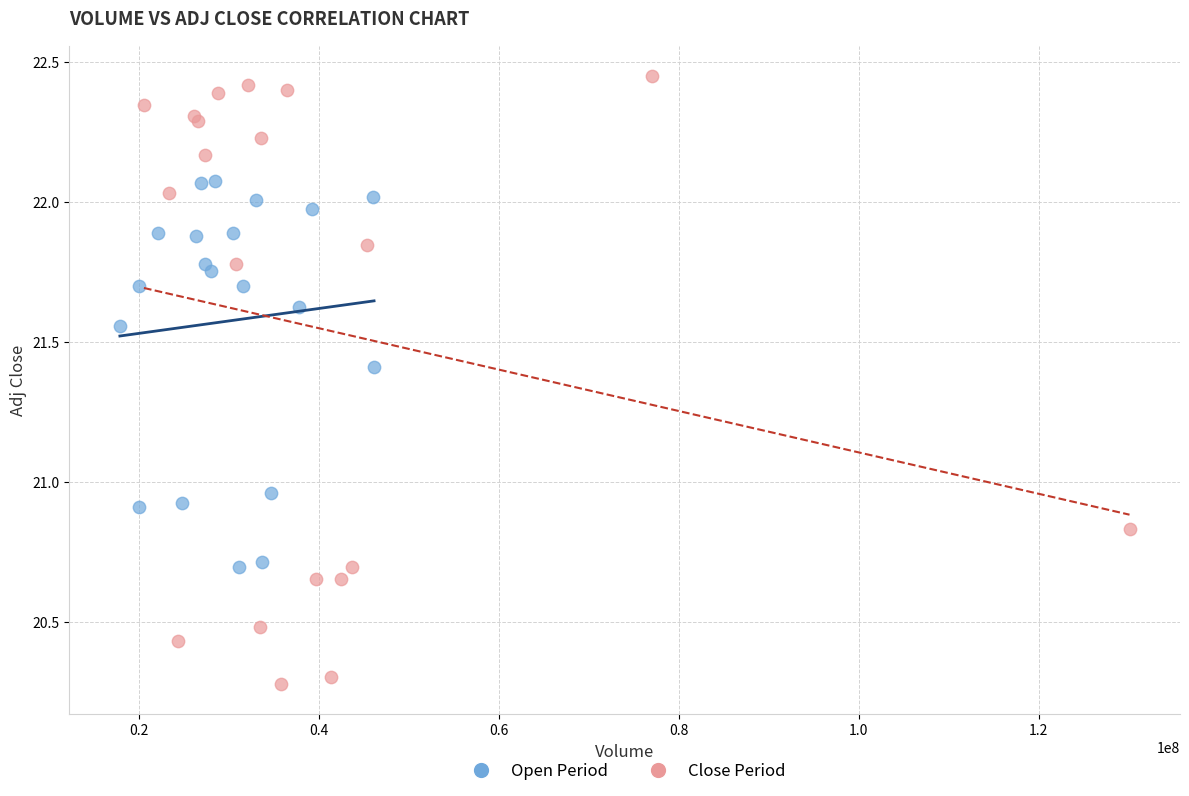

Which series reaches the minimum Y coordinate?

Close Period